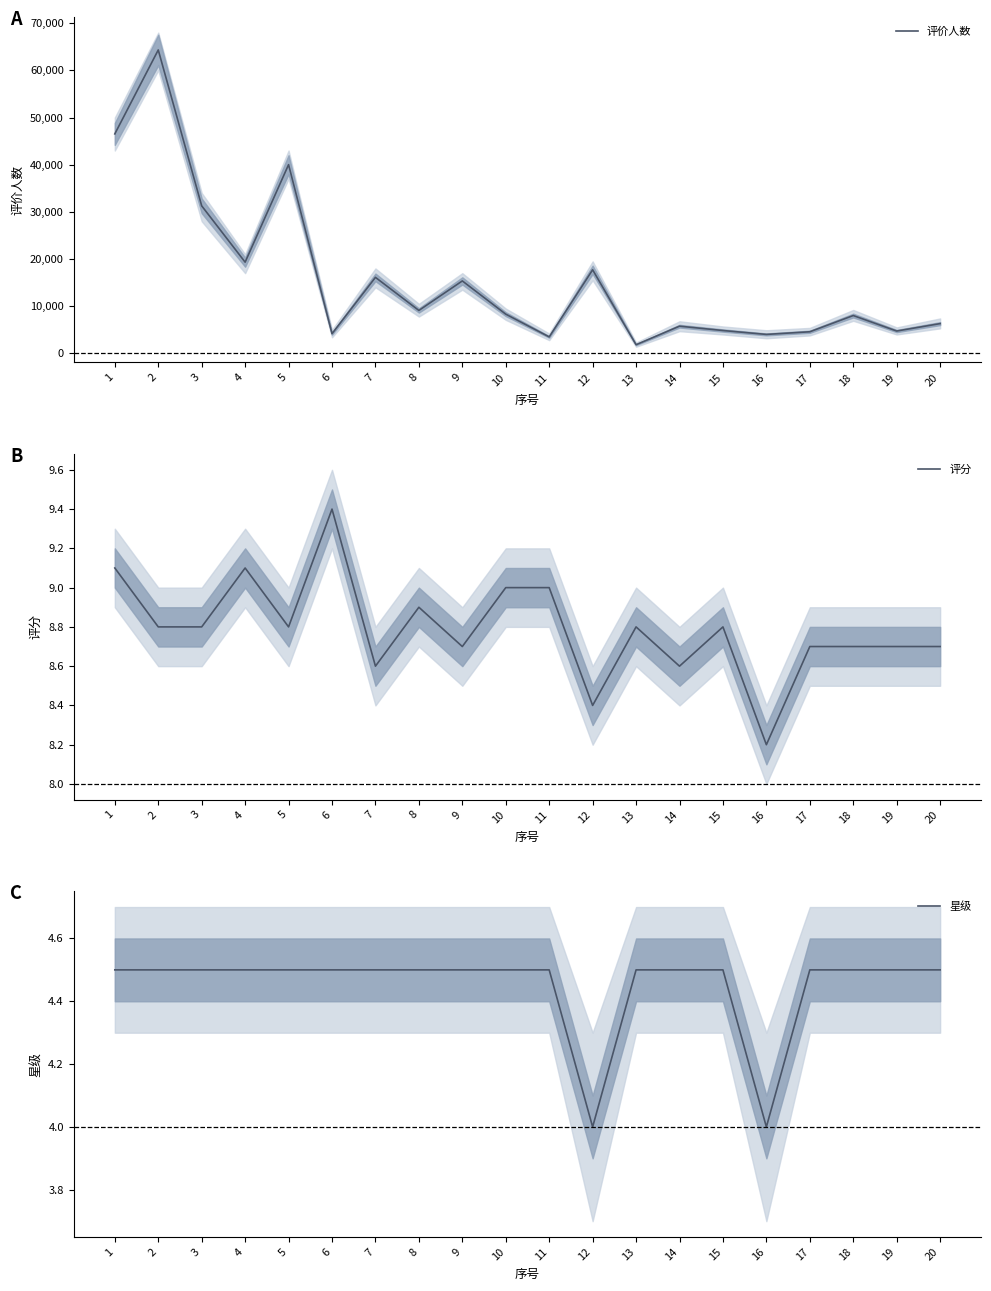

How many interior local peaks does the 评价人数 series have?

7